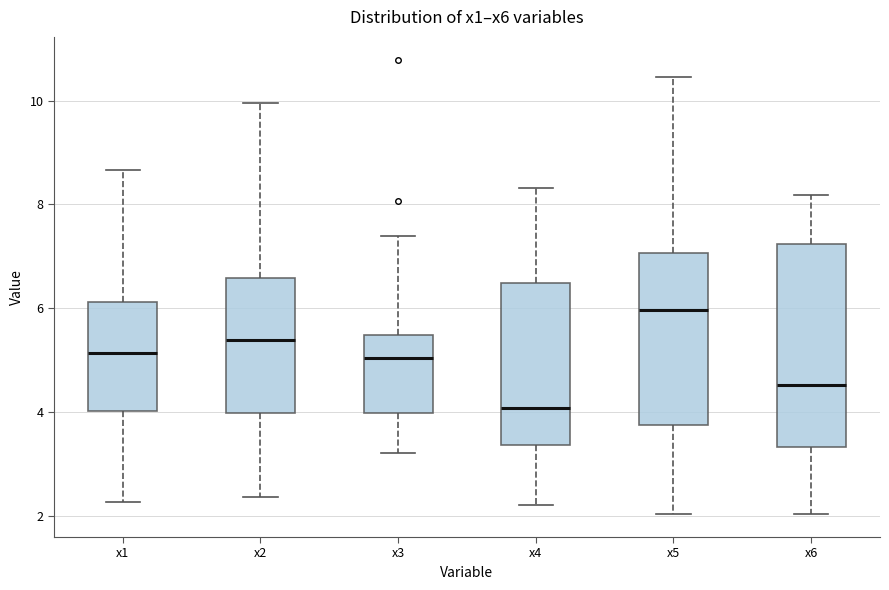

Where is the upper edge of the box for x3 on the y-axis? The values are not printed on the chart, so give them approximately, as read against the axis.

5.4